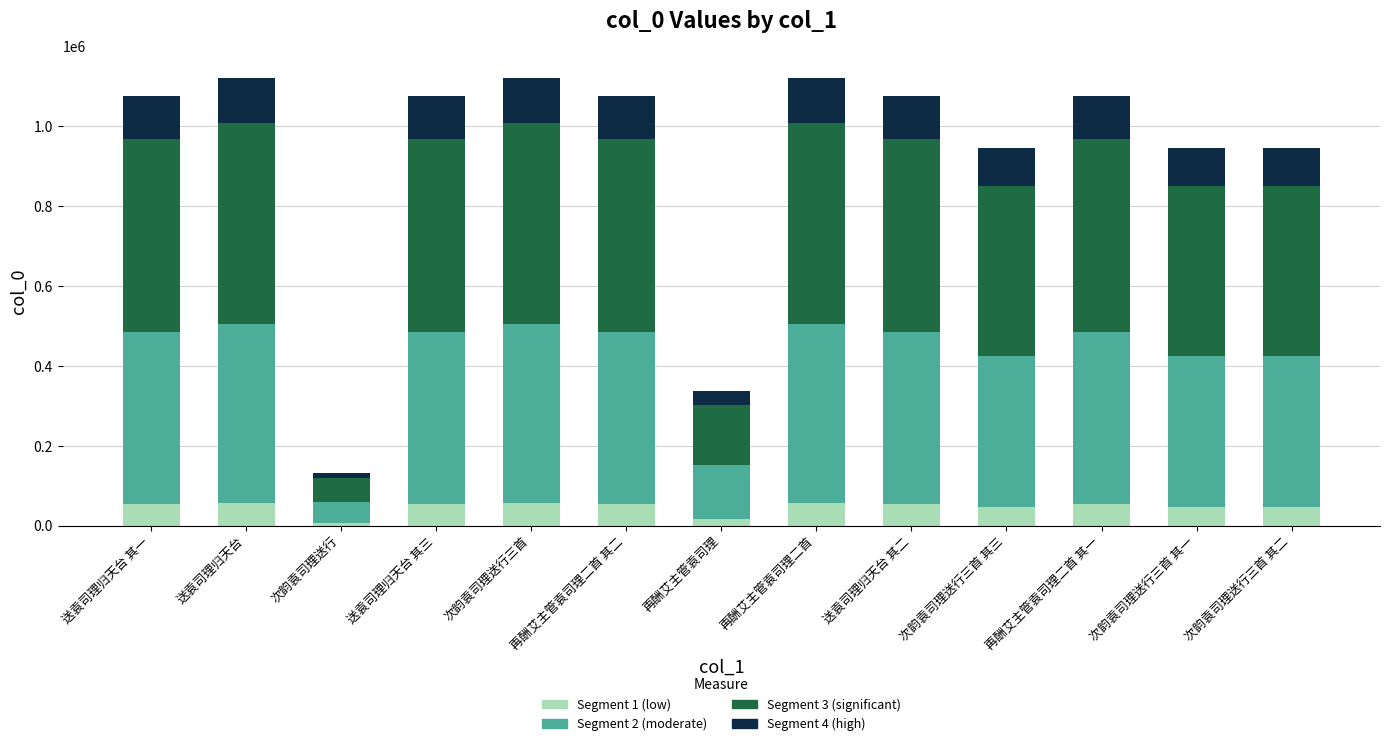

What is the maximum value for Segment 1 (low)?

56046.1